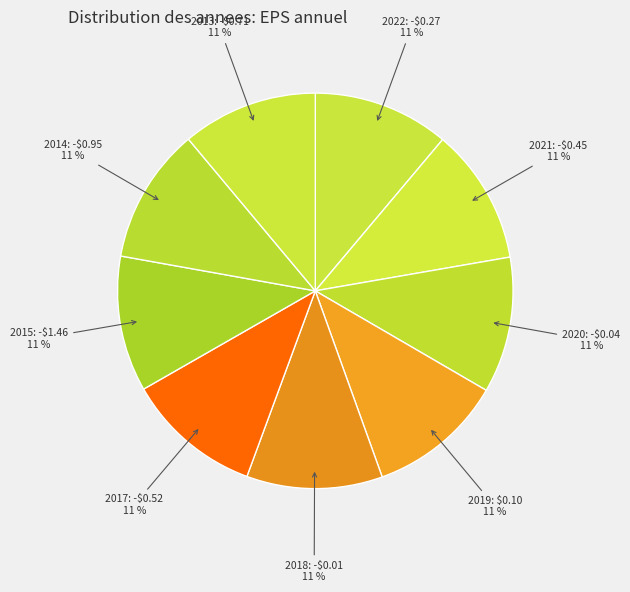

The 2018 slice represents 11% of the pie. True or false?

True